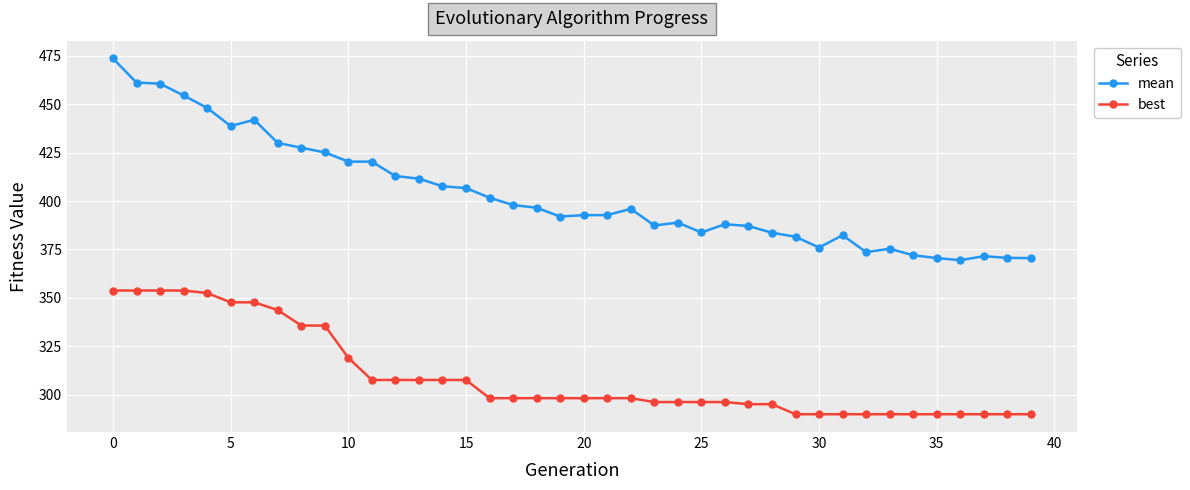

What is the average value of the mean series?

403.6